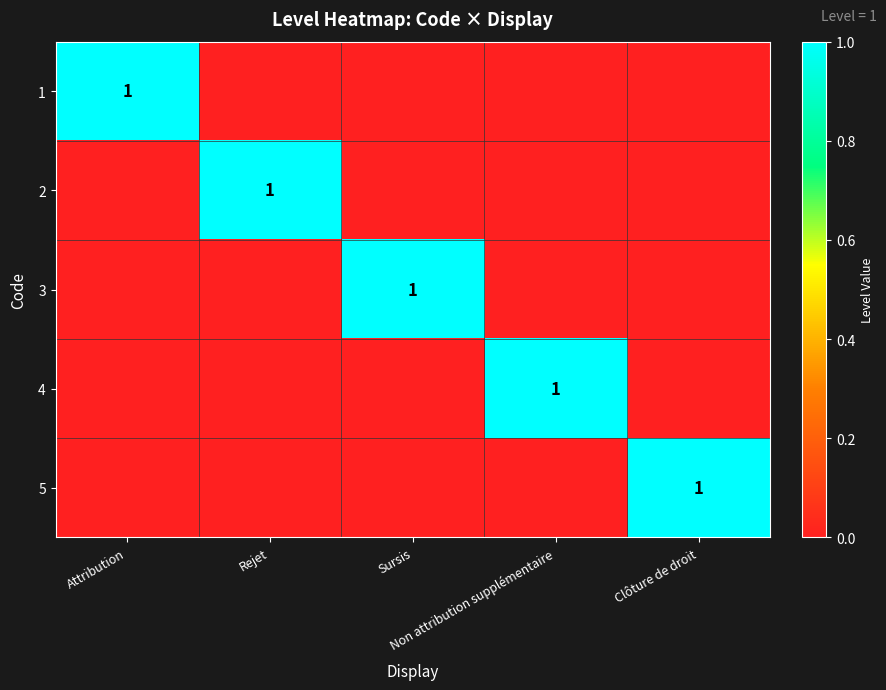

Which category has the highest value across all series?

Attribution